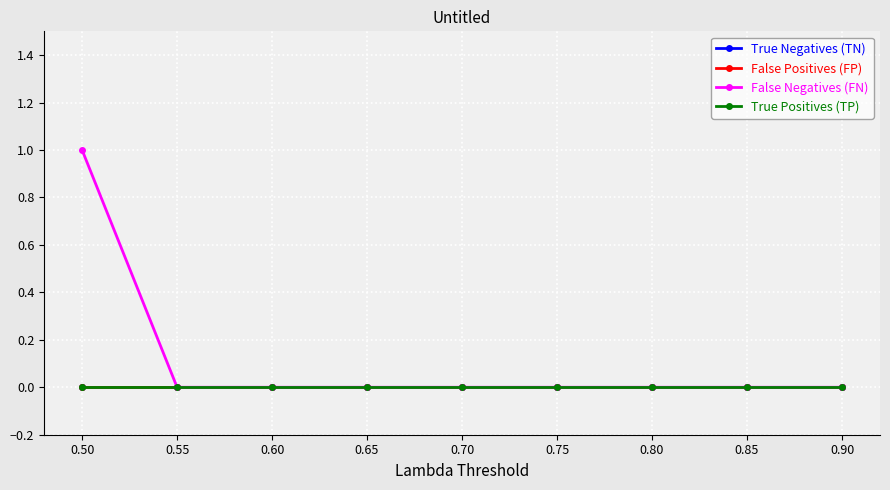

At which category is the sum across all series the highest?

0.50